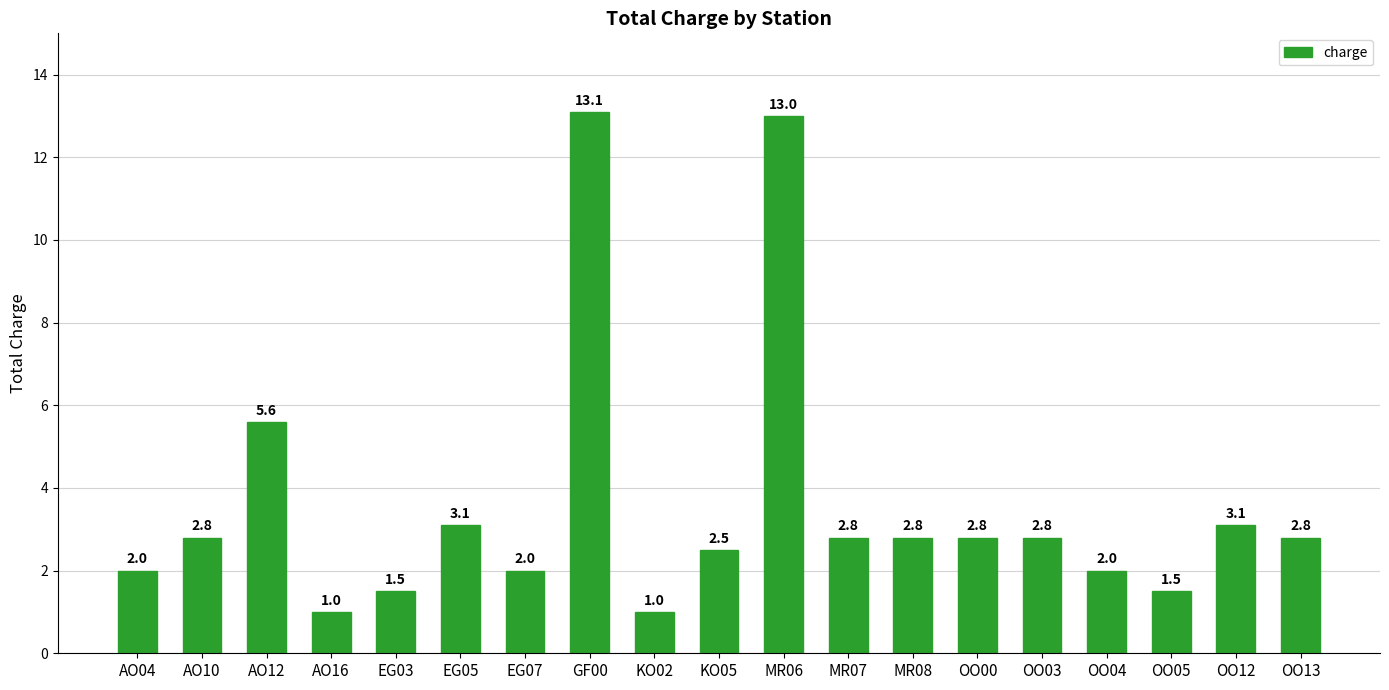

At which category does the chart reach its peak across all series?

GF00